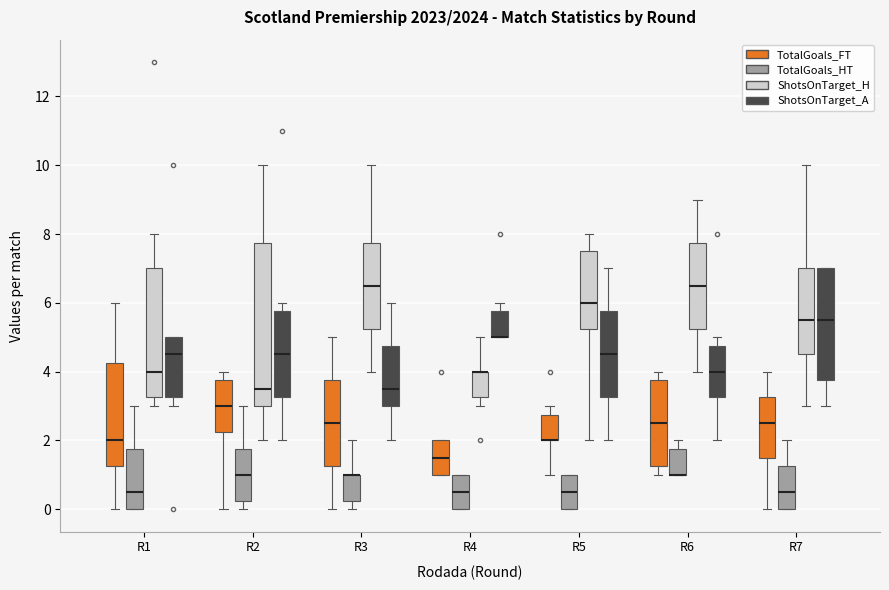

Where does the lower whisker of the box for R2 (ShotsOnTarget_H) end on the y-axis? The values are not printed on the chart, so give them approximately, as read against the axis.

2.0